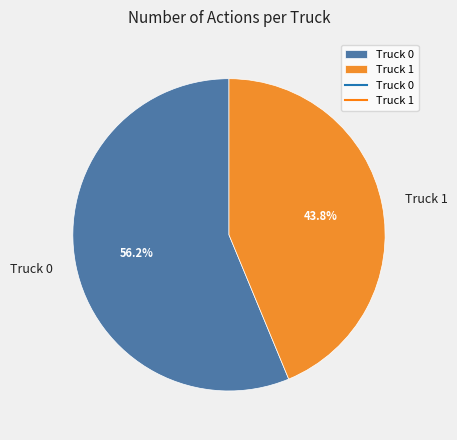

Does Truck 0 represent more than half of the total?

Yes